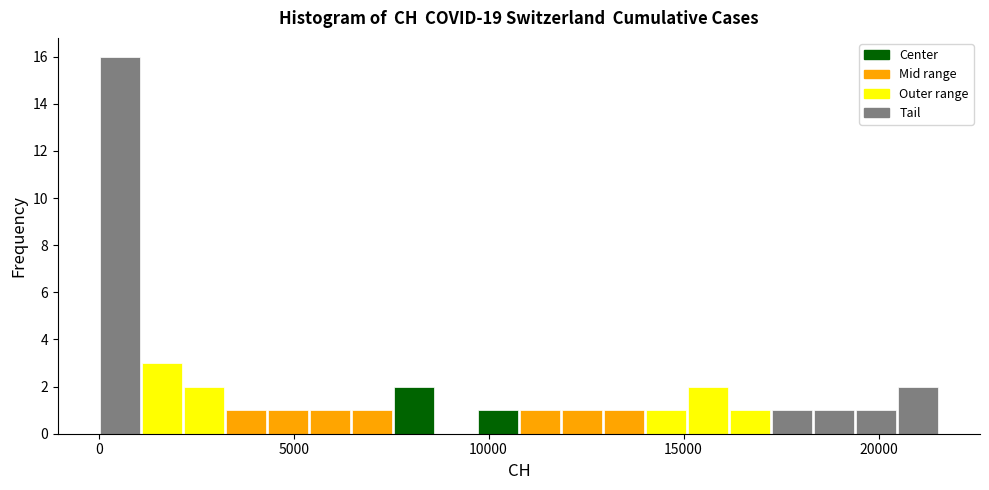

Read against the x-axis, roughly where is the centre of the tallest bar?

500